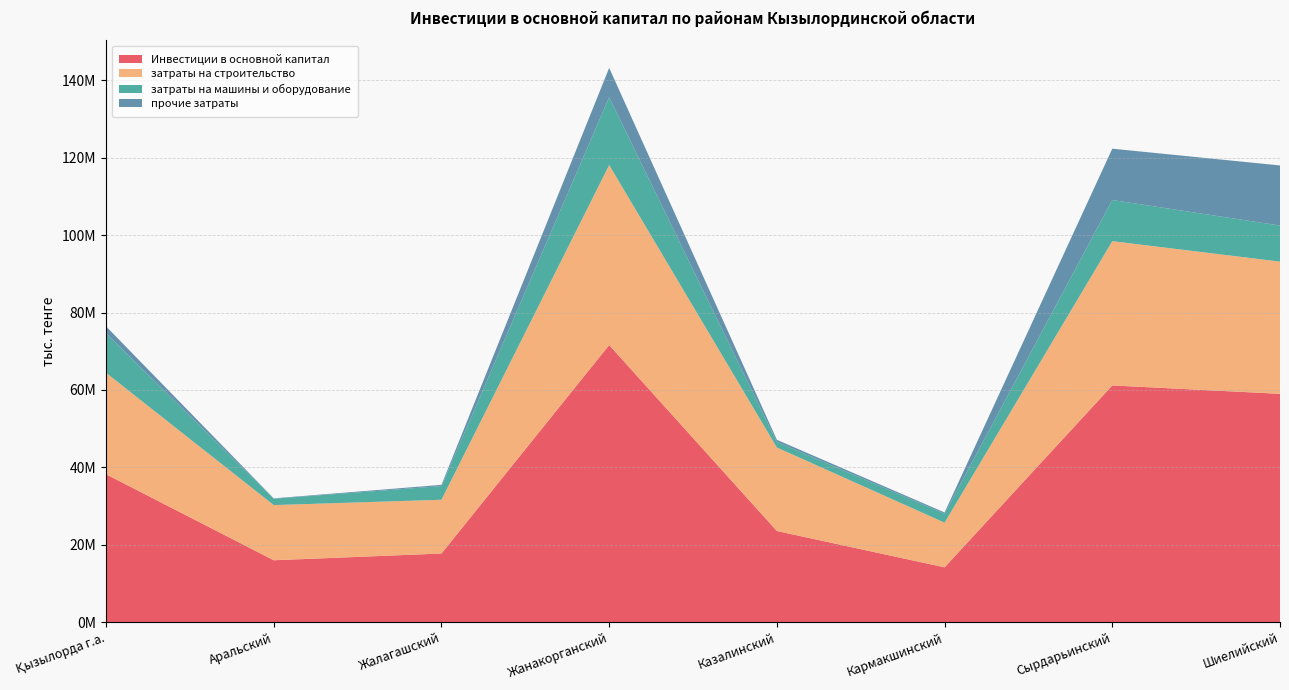

Reading right to left, list all the values displayed in this chart.

Инвестиции в основной капитал: Шиелийский=59008327	Сырдарьинский=61174024	Кармакшинский=14175039	Казалинский=23561717	Жанакорганский=71610847	Жалагашский=17744517	Аральский=16001530	Қызылорда г.а.=38219827
затраты на строительство: Шиелийский=34158947	Сырдарьинский=37279877	Кармакшинский=11546035	Казалинский=21574400	Жанакорганский=46518303	Жалагашский=13891699	Аральский=14258542	Қызылорда г.а.=26218640
затраты на машины и оборудование: Шиелийский=9316090	Сырдарьинский=10635040	Кармакшинский=2308495	Казалинский=1430413	Жанакорганский=17502042	Жалагашский=3526111	Аральский=1642829	Қызылорда г.а.=10214486
прочие затраты: Шиелийский=15533290	Сырдарьинский=13259107	Кармакшинский=320509	Казалинский=556904	Жанакорганский=7590502	Жалагашский=326707	Аральский=100159	Қызылорда г.а.=1786701